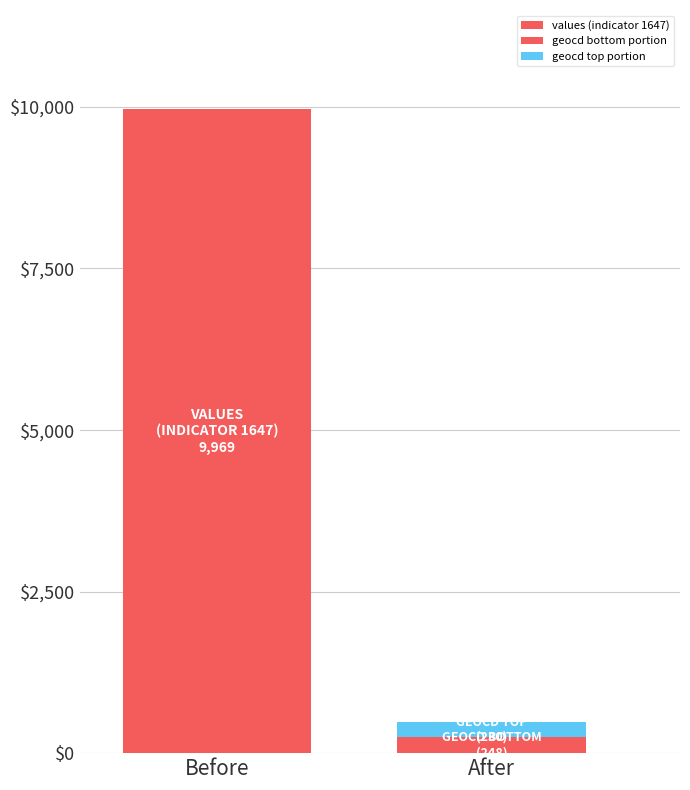

The value of values at 31 is 242. True or false?

False